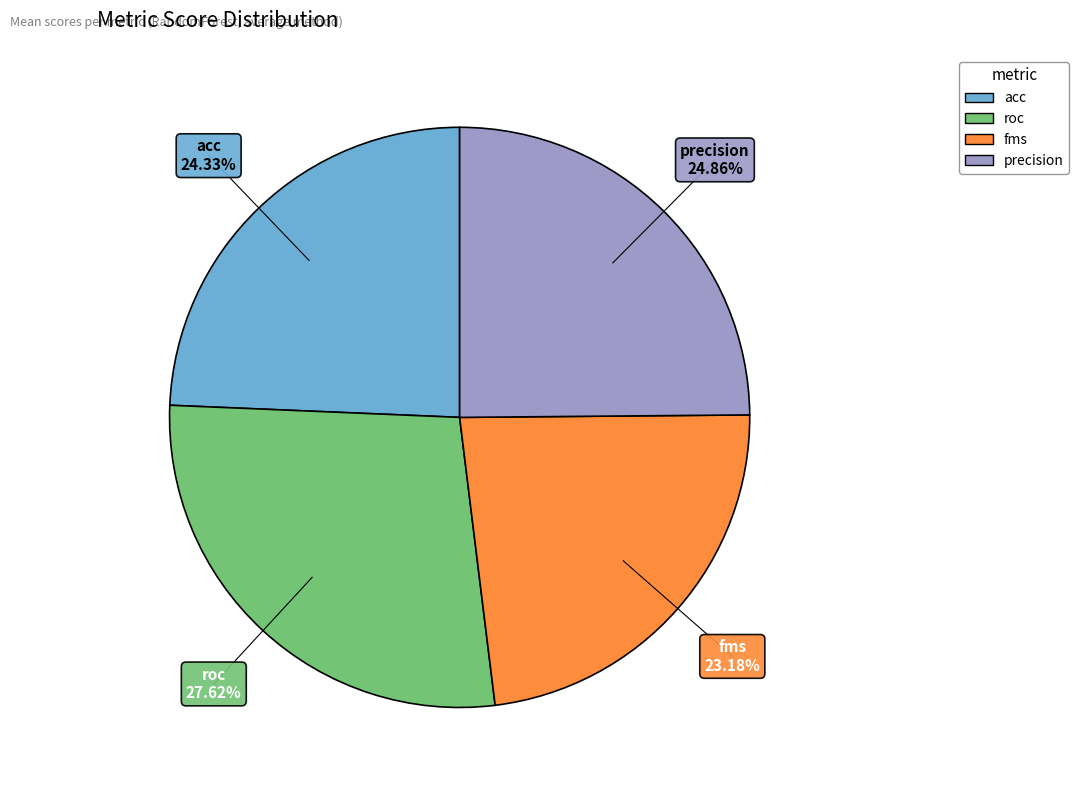

To the nearest percent, what portion does precision represent?

25%